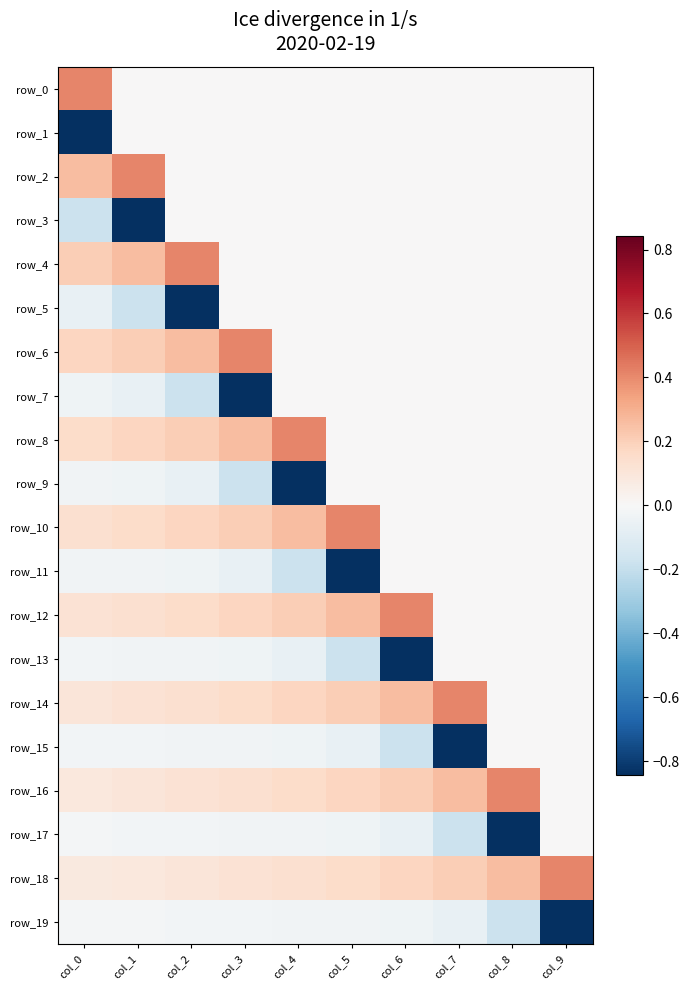

At how many categories does at least one series exceed 0?

10